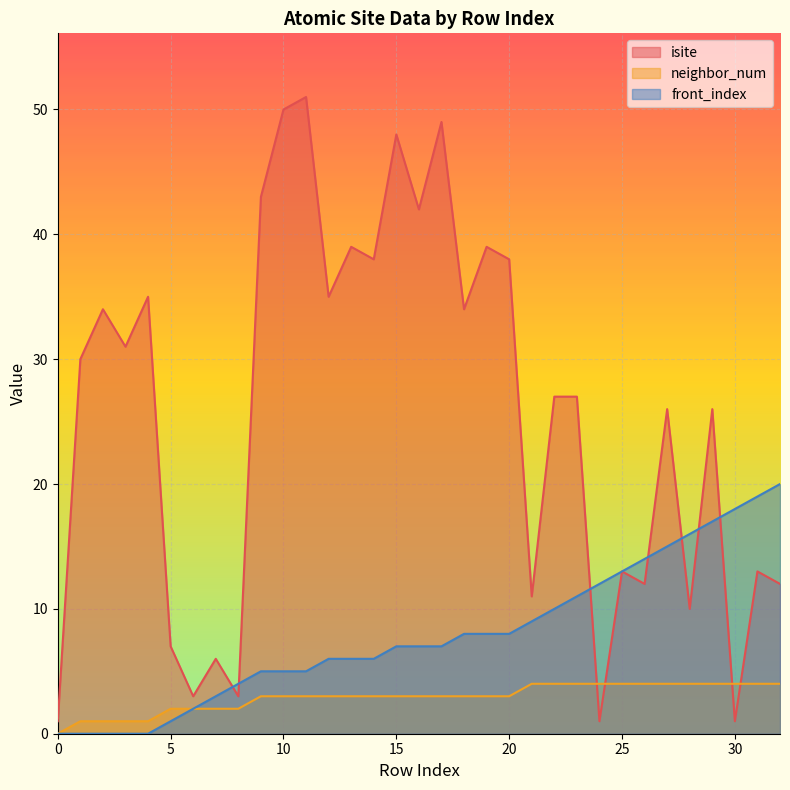

Where does the isite series first go above 27?

1